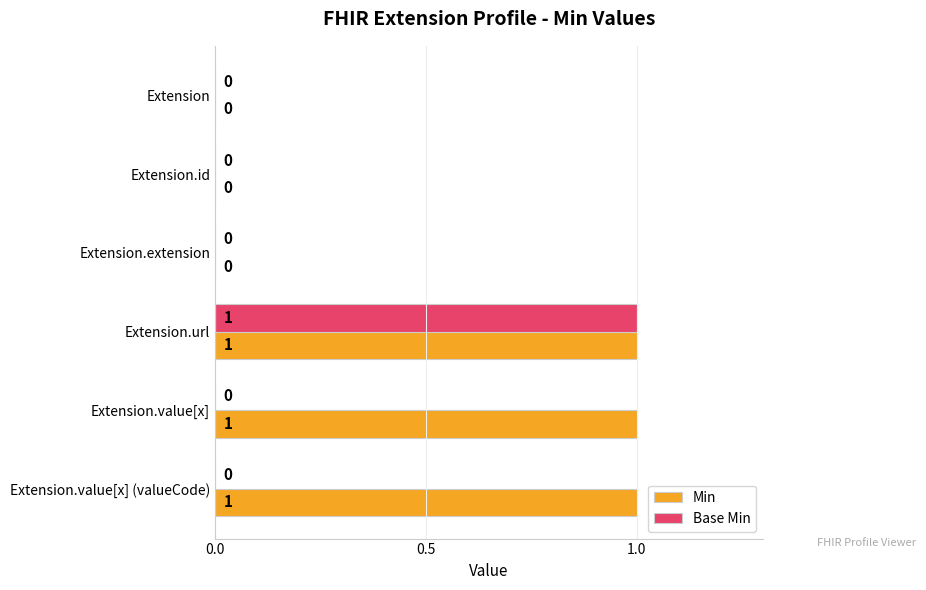

What are all the series names shown in the legend?

Min, Base Min